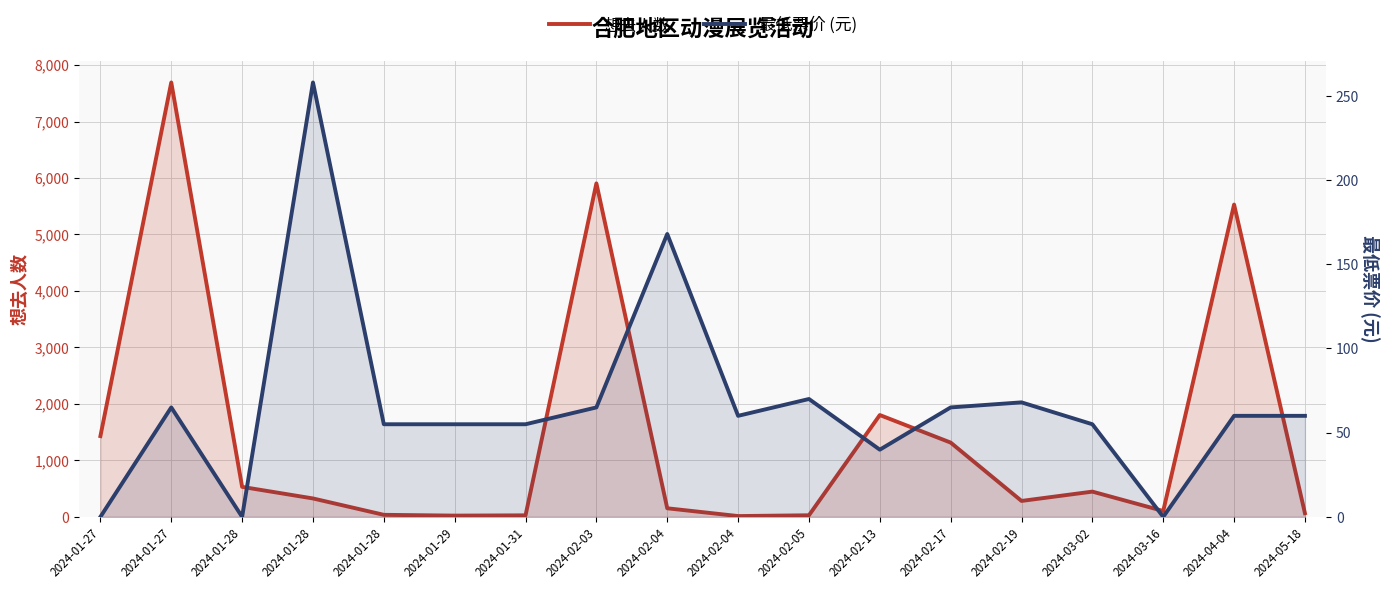

What are all the series names shown in the legend?

想去人数, 最低票价